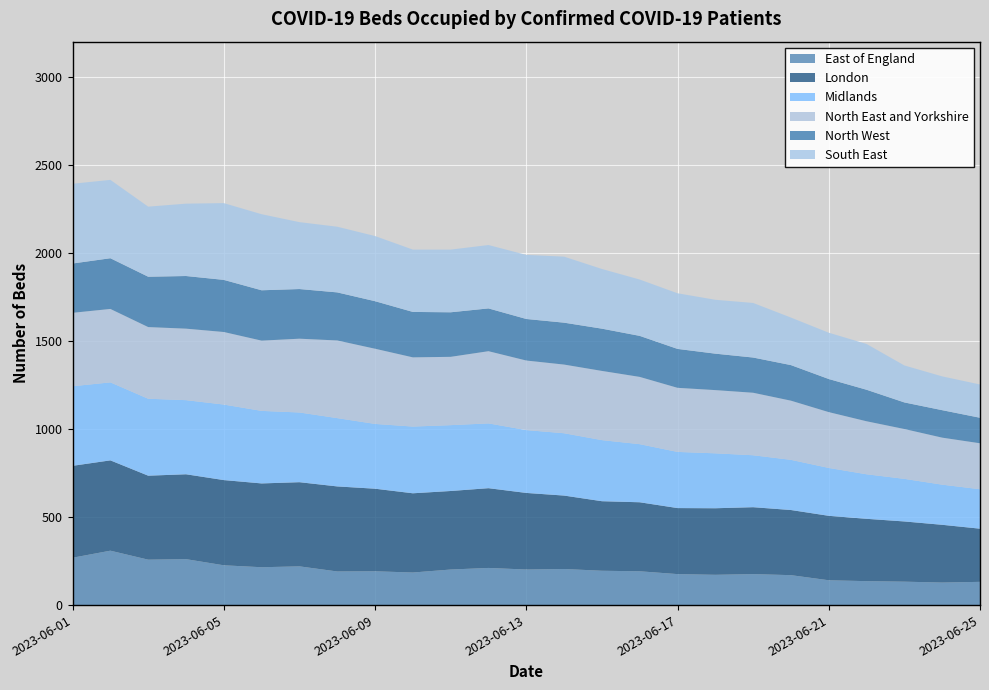

Reading left to right, extract all data points from this chart.

East of England: 269	309	258	261	226	215	220	191	192	185	202	211	202	205	195	192	176	172	176	170	141	136	133	128	132
London: 522	513	477	482	484	476	478	483	469	450	446	453	435	417	395	392	375	378	380	370	366	354	342	328	302
Midlands: 452	443	437	421	429	412	396	388	368	379	374	368	357	354	347	330	319	312	295	285	272	253	242	228	224
North East and Yorkshire: 417	417	407	406	412	399	419	441	427	393	388	410	395	390	393	382	364	359	355	336	317	301	283	267	261
North West: 280	288	286	299	296	286	282	273	270	258	253	243	236	238	240	233	221	207	200	202	188	179	151	156	145
South East: 453	445	398	411	436	432	380	373	370	354	356	360	364	375	339	320	316	306	310	270	263	260	210	192	189